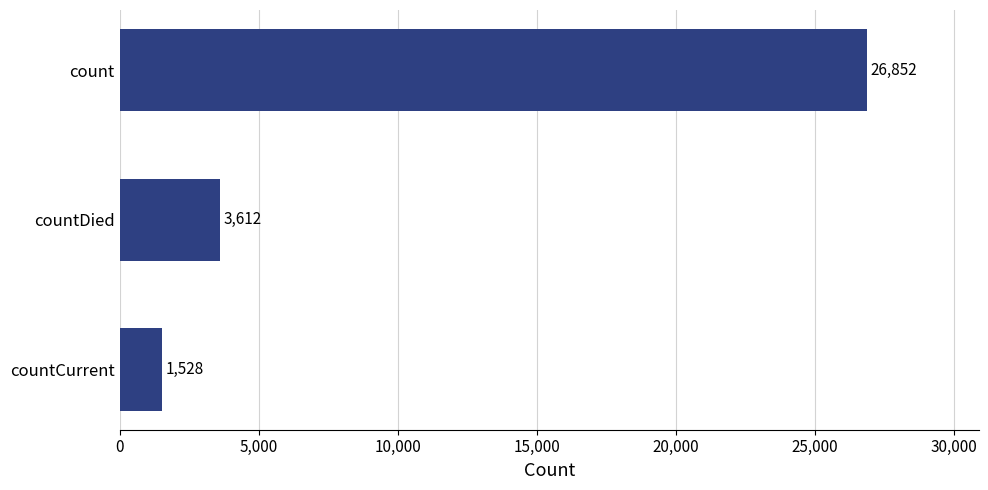

Count the number of categories in the chart.

3